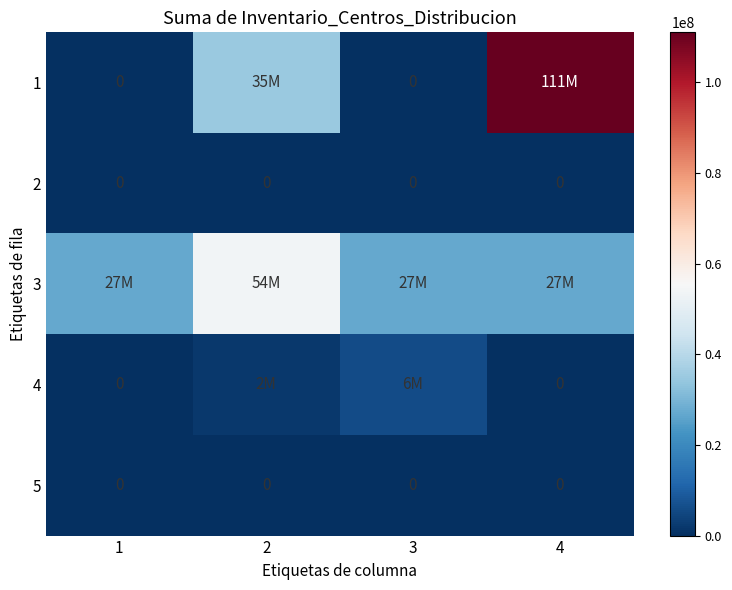

Between 4 and 1, which is larger?

4